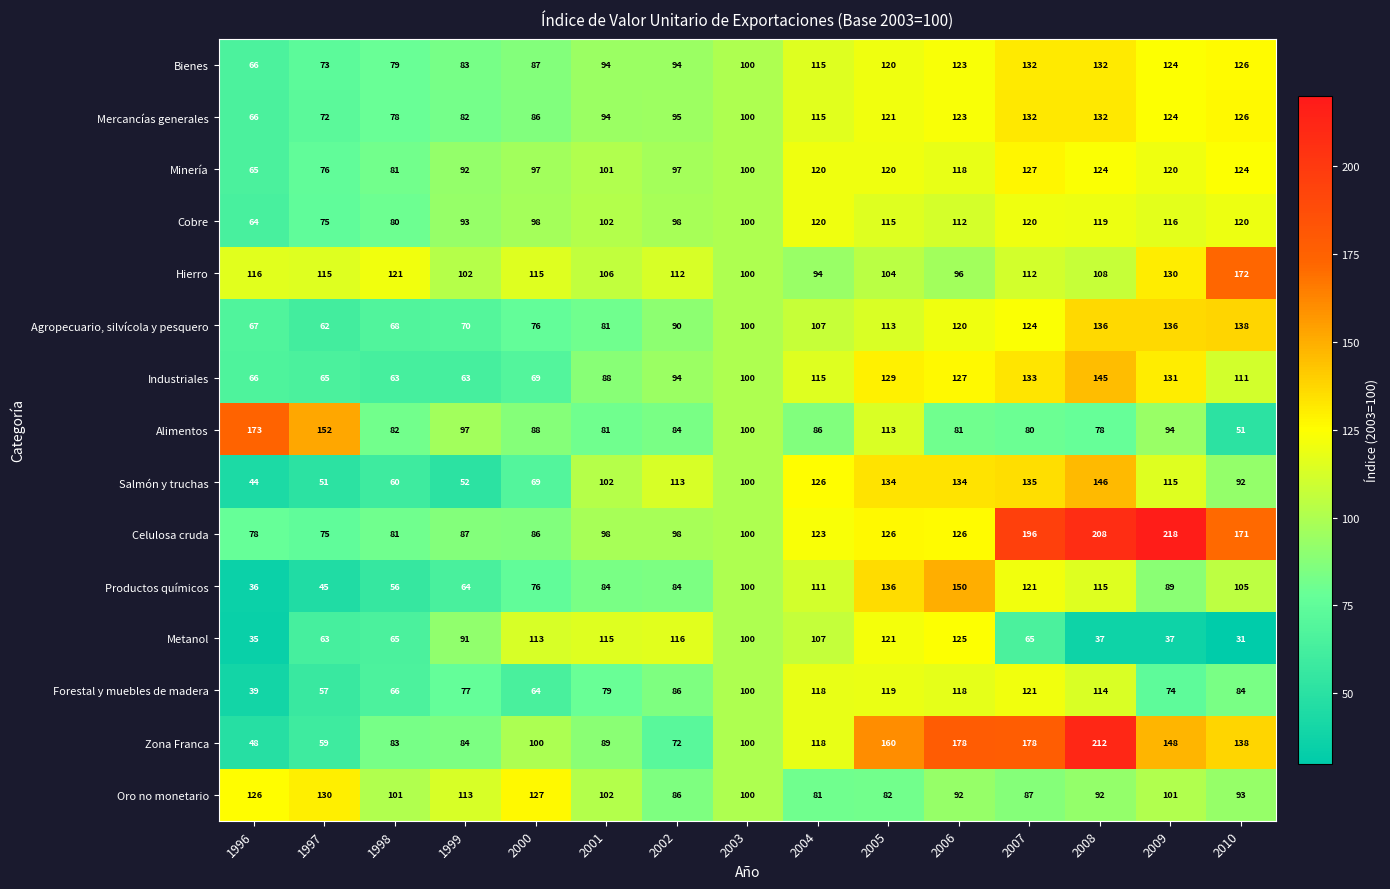

The value of Cobre at 2009 is 180. True or false?

False